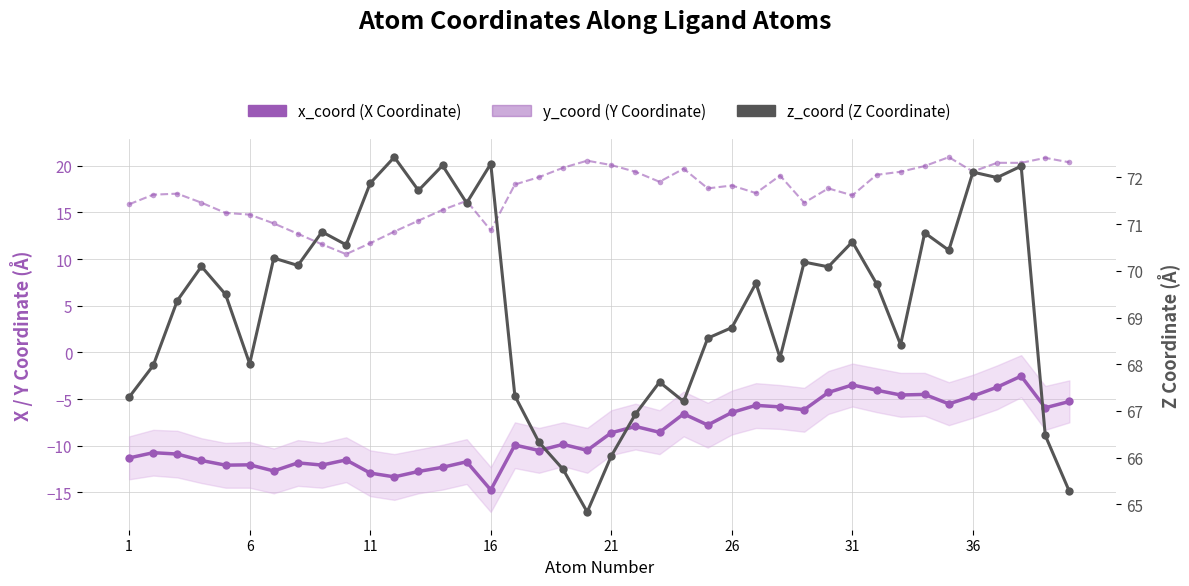

In z_coord, how many points are lower than both neighbors (excluding endpoints)?

12